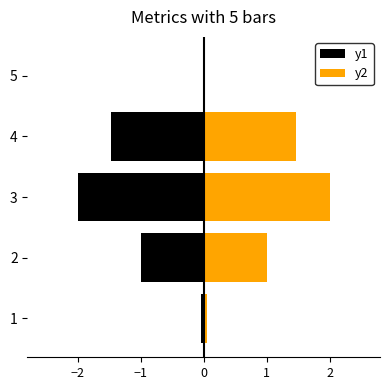

What are all the series names shown in the legend?

y1, y2